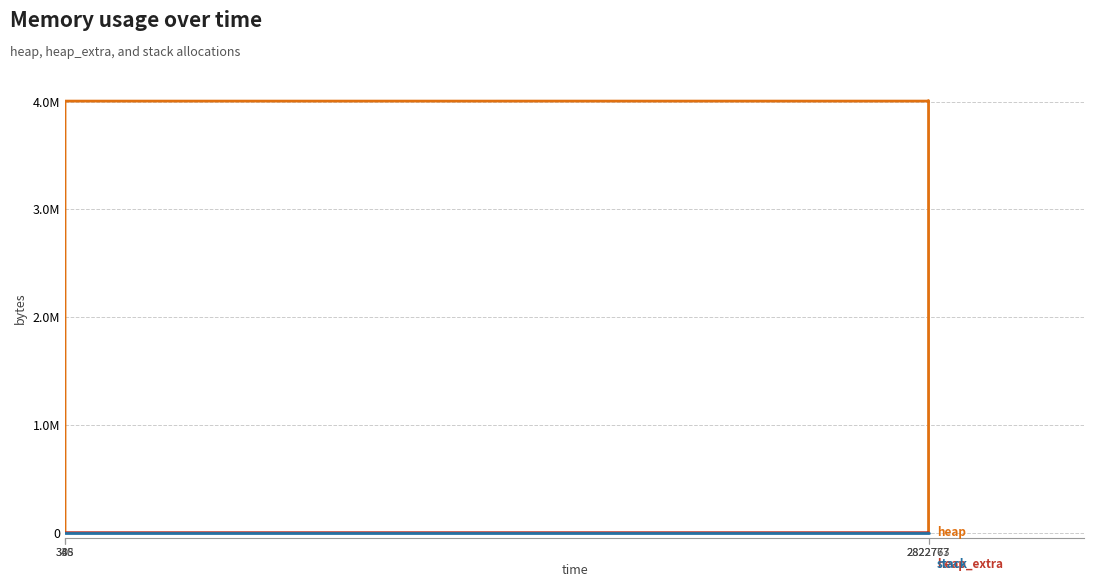

Does the chart display data point markers on the line(s)?

No